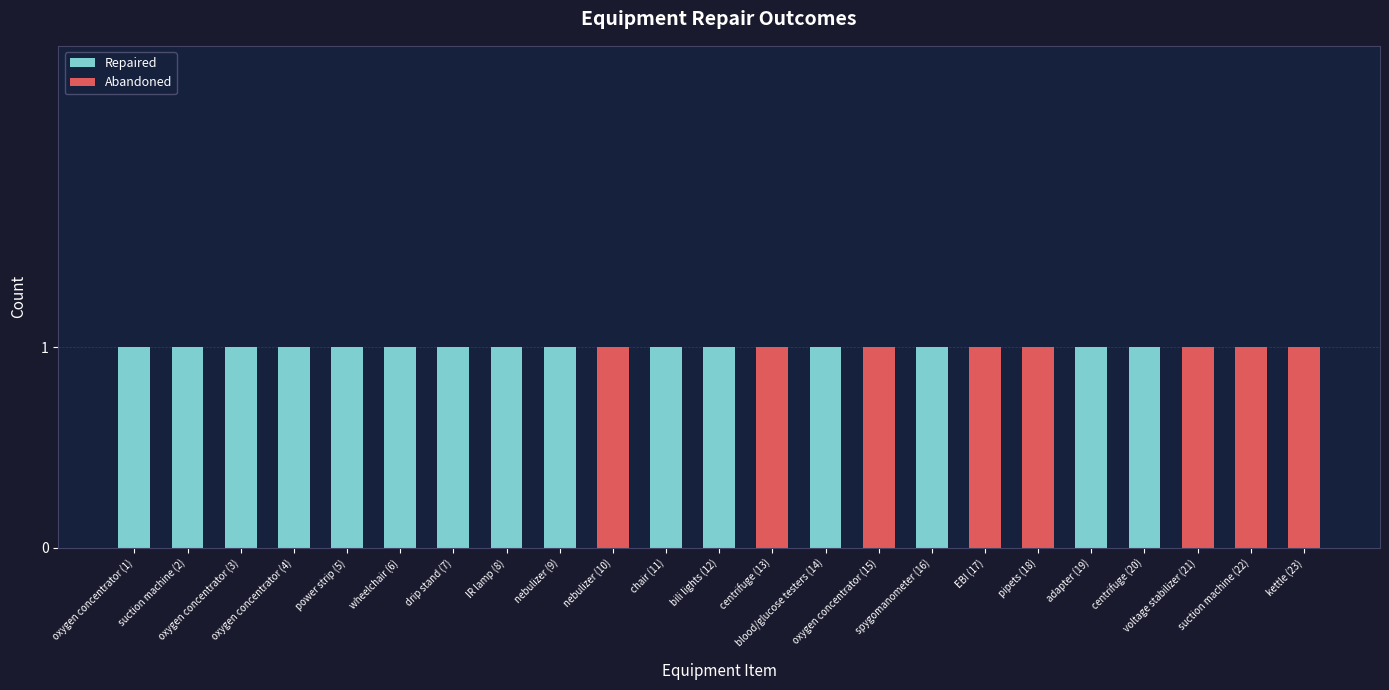

What is the sum of all Repaired values?

15